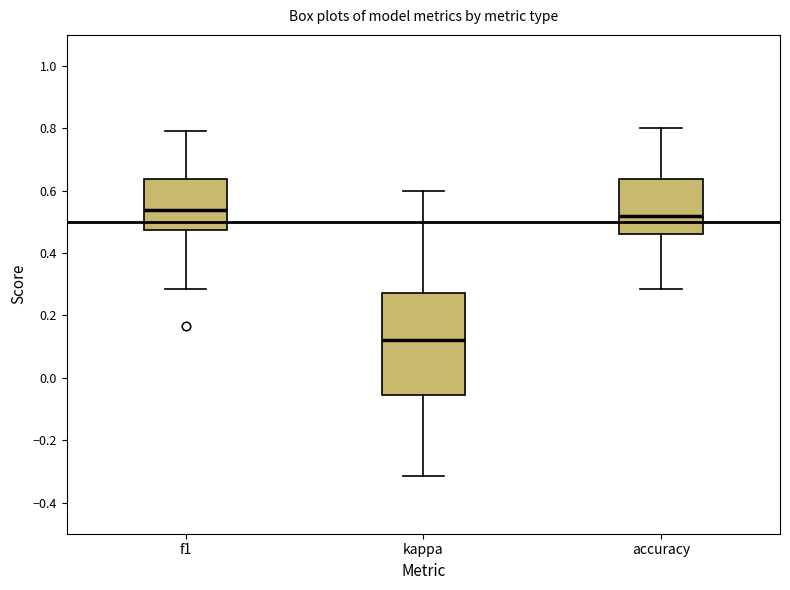

Reading left to right, read every box against the y-axis: the position of its median line, the range the box covers, and the ends of its whiskers. The values are not printed on the chart, so give them approximately, as read against the axis.

f1: median 0.54, box 0.48 to 0.64, whiskers 0.28 to 0.80
kappa: median 0.12, box -0.06 to 0.28, whiskers -0.32 to 0.60
accuracy: median 0.52, box 0.46 to 0.64, whiskers 0.28 to 0.80